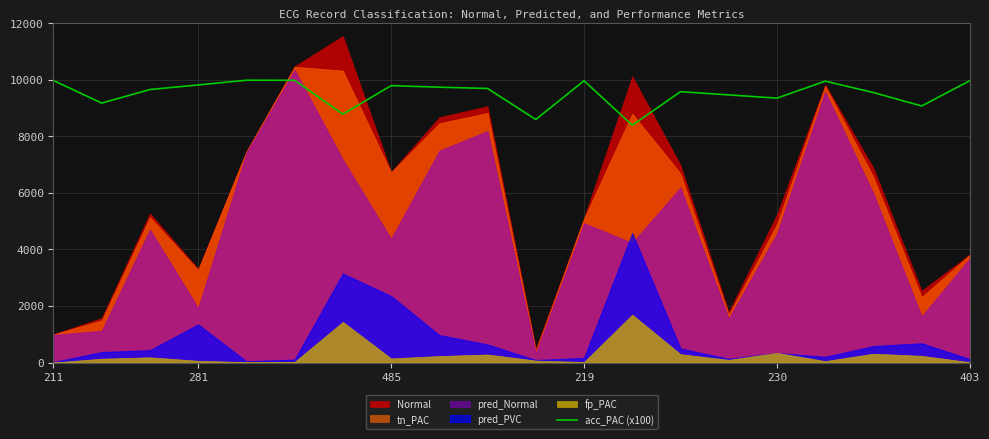

What is the minimum value for acc_PAC (x100)?

8389